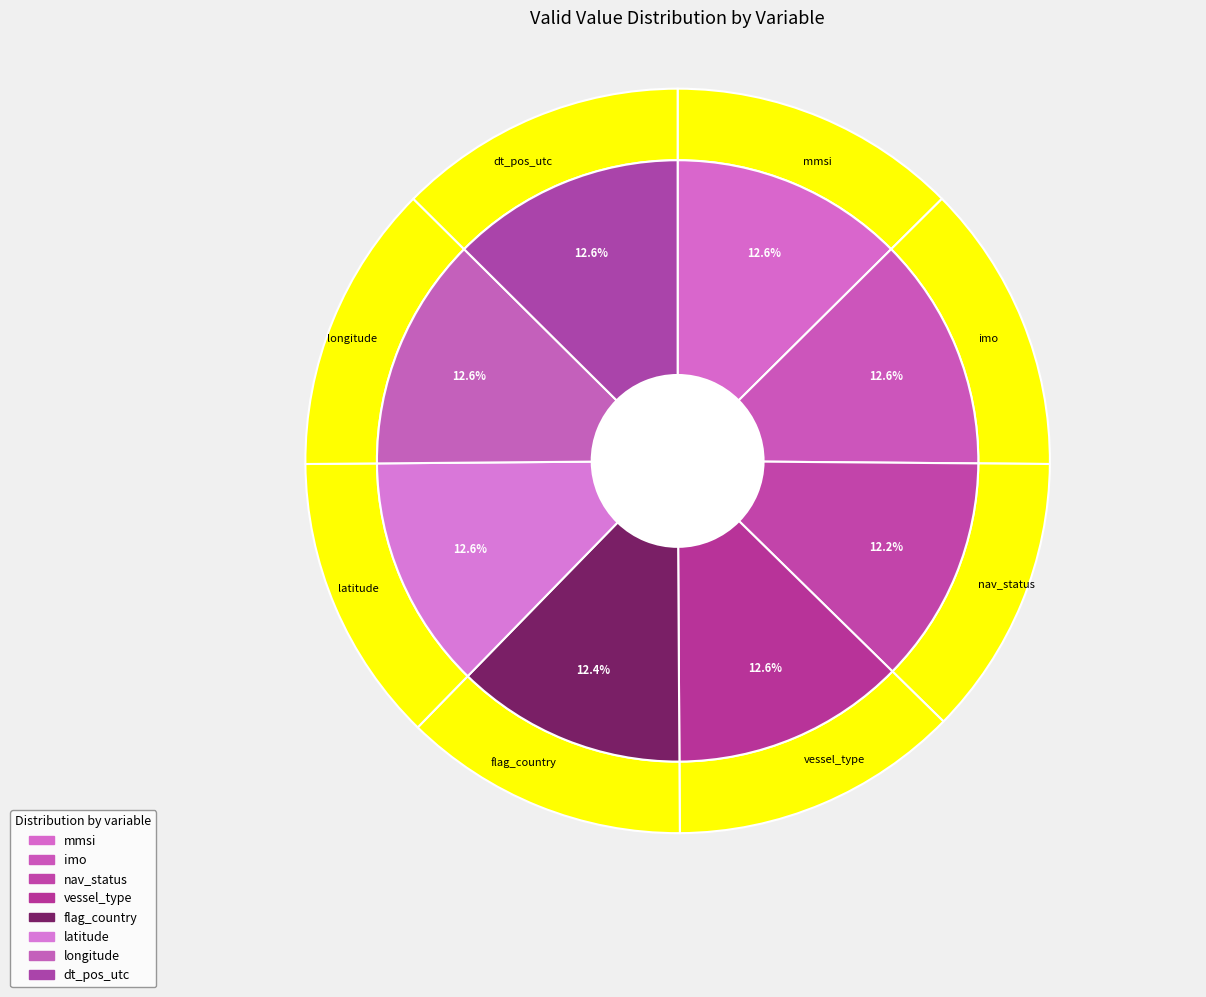

Is the sum of latitude and mmsi greater than half?

No